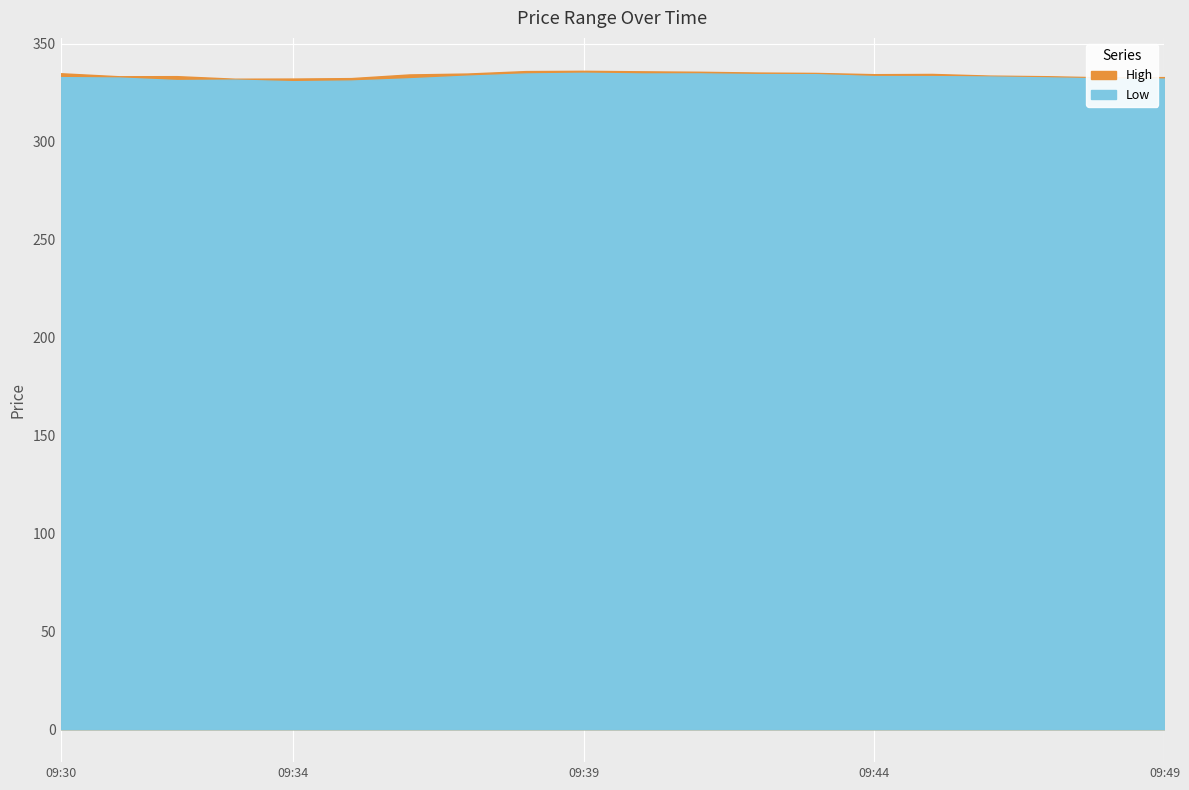

Which series has the largest total across all categories?

High